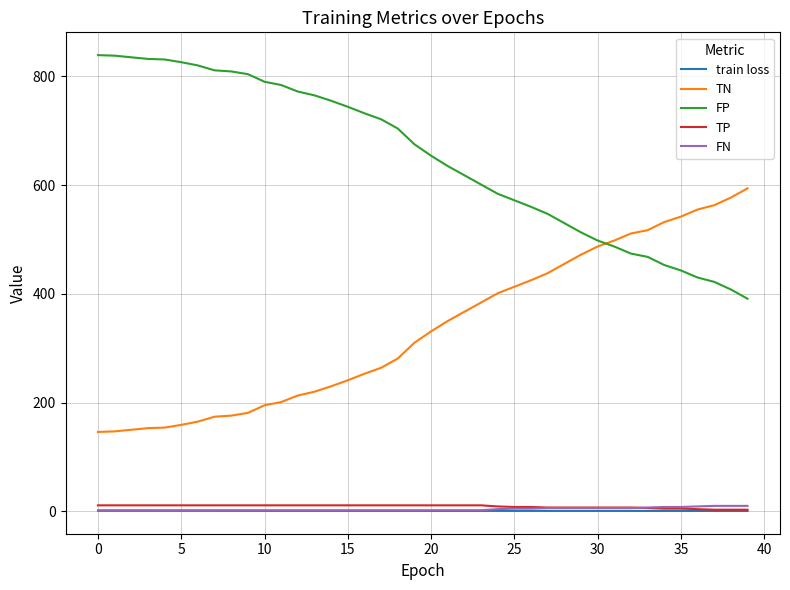

What is the sum of all FN values?

160.0